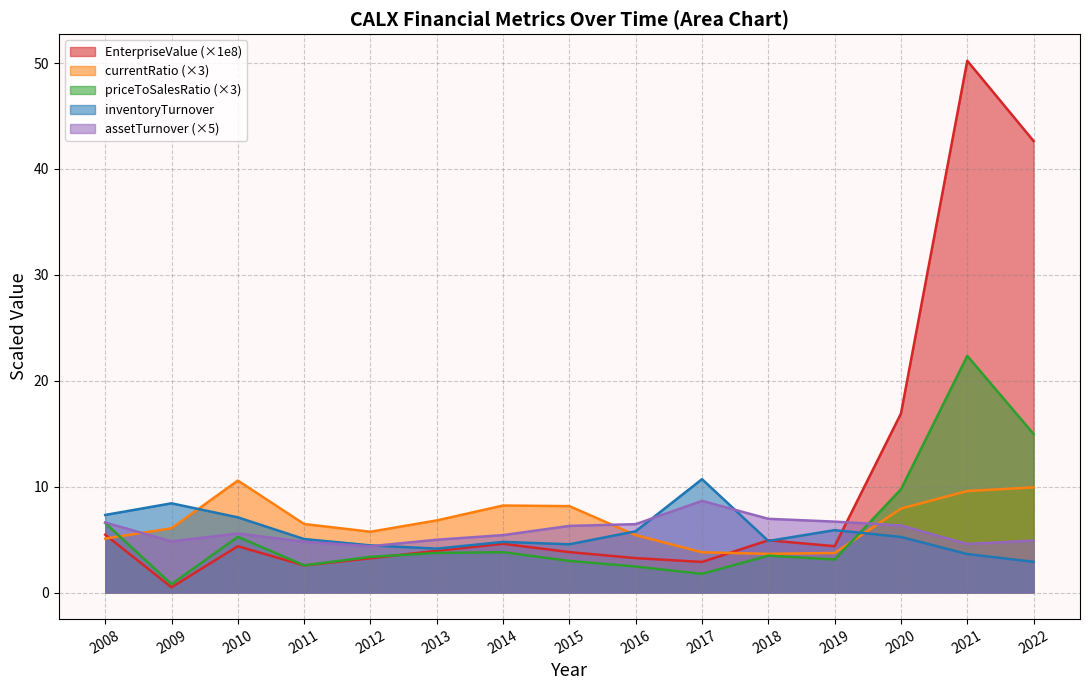

What is the value of the EnterpriseValue point at the 3rd from the left?

4.4